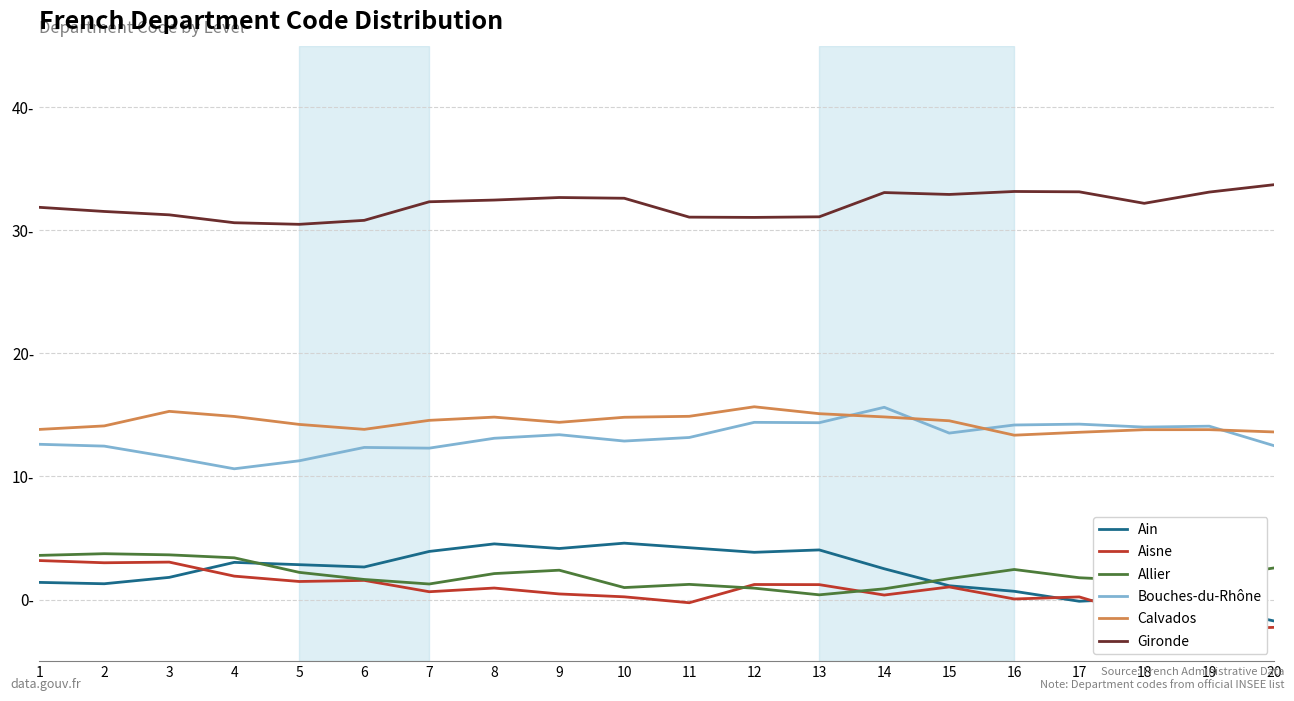

Reading right to left, transcribe all the data shown in this chart.

Ain: -1.7	-0.6	0.1	-0.1	0.7	1.1	2.5	4.0	3.8	4.2	4.6	4.2	4.5	3.9	2.6	2.8	3.0	1.8	1.3	1.4
Aisne: -2.3	-2.4	-1.4	0.2	0.1	1.0	0.4	1.2	1.2	-0.3	0.2	0.5	0.9	0.6	1.6	1.5	1.9	3.0	3.0	3.2
Allier: 2.6	1.8	1.5	1.8	2.4	1.7	0.9	0.4	0.9	1.2	1.0	2.4	2.1	1.3	1.6	2.2	3.4	3.6	3.7	3.6
Bouches-du-Rhône: 12.5	14.1	14.0	14.3	14.2	13.5	15.6	14.4	14.4	13.2	12.9	13.4	13.1	12.3	12.4	11.3	10.6	11.6	12.5	12.6
Calvados: 13.6	13.8	13.8	13.6	13.4	14.5	14.8	15.1	15.7	14.9	14.8	14.4	14.8	14.6	13.8	14.2	14.9	15.3	14.1	13.8
Gironde: 33.7	33.1	32.2	33.1	33.2	32.9	33.1	31.1	31.0	31.1	32.6	32.7	32.5	32.3	30.8	30.5	30.6	31.3	31.5	31.9